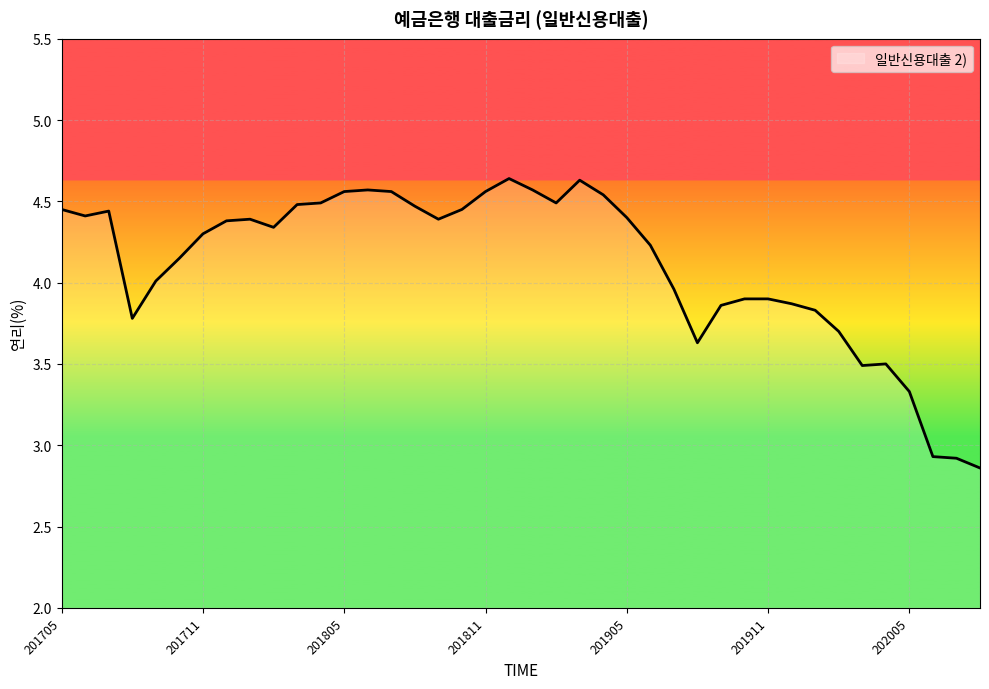

True or false: the data has more than 0 interior local peaks.

True